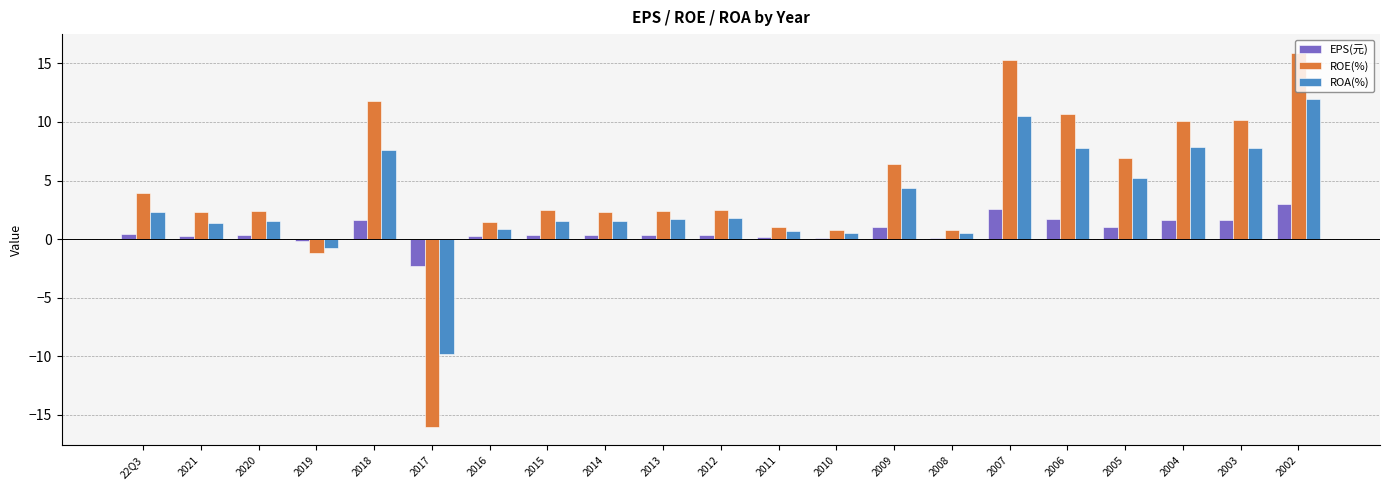

What is the average value of the ROE(%) series?

4.4